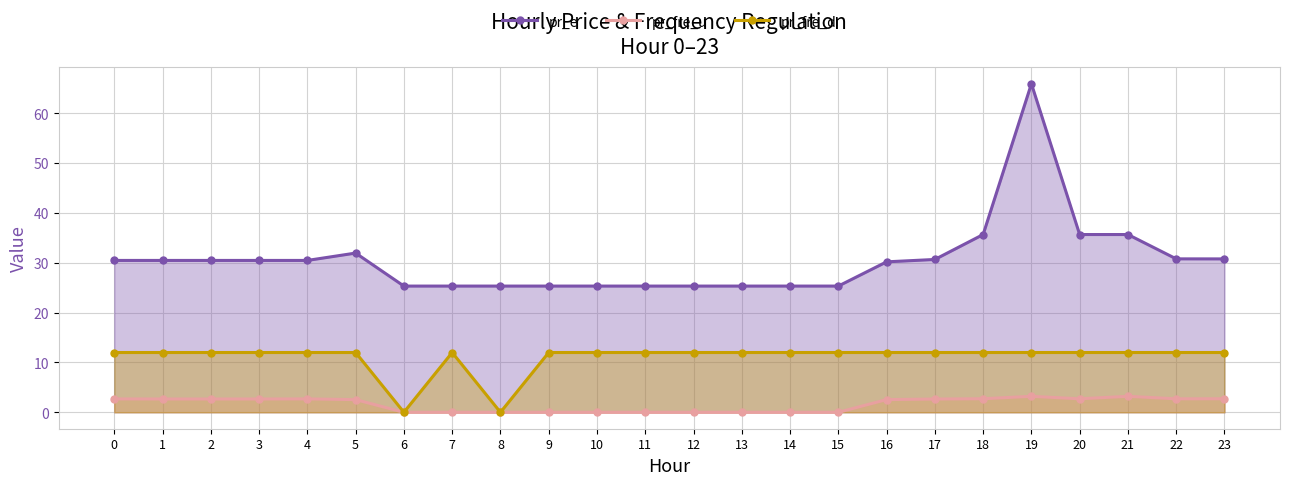

Which series has the largest total across all categories?

pr_e